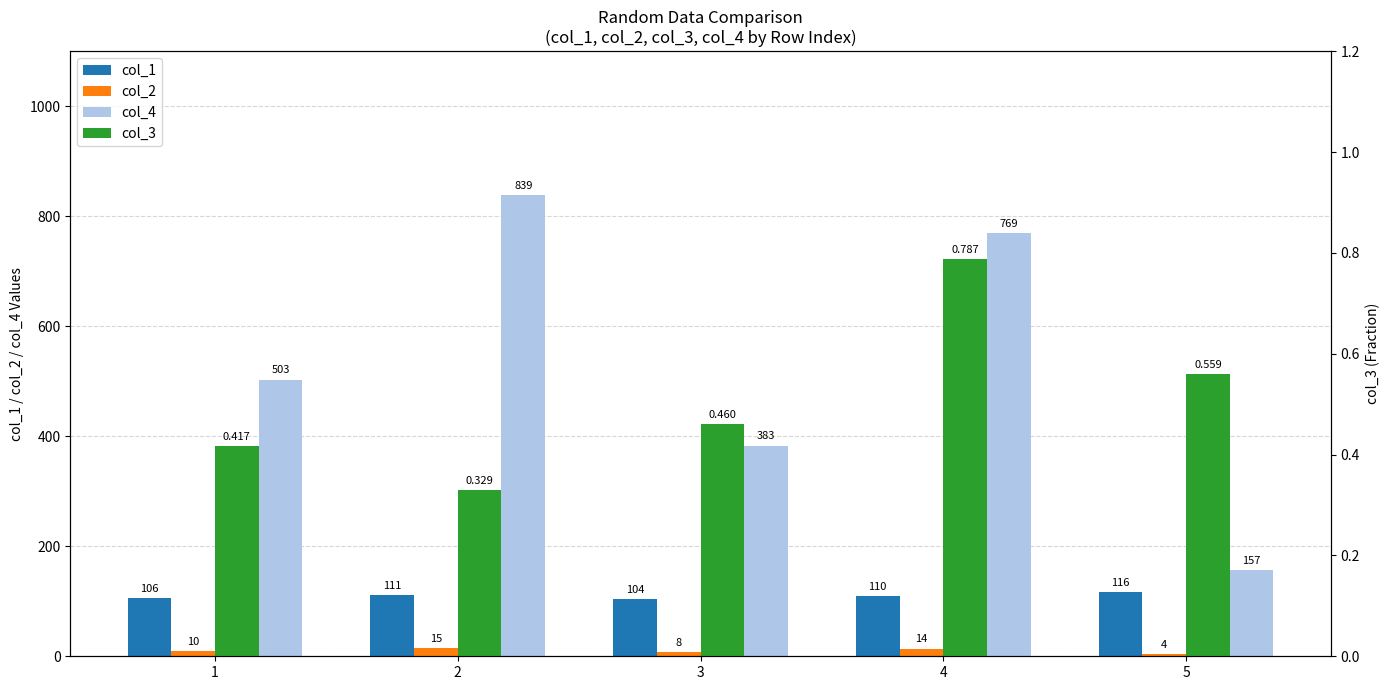

At which category is the sum across all series the highest?

2